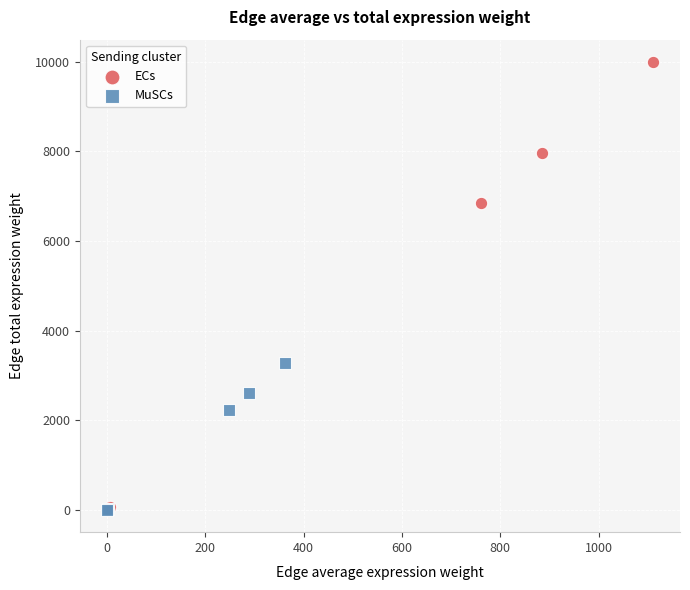

Which series contains the highest Y value?

ECs